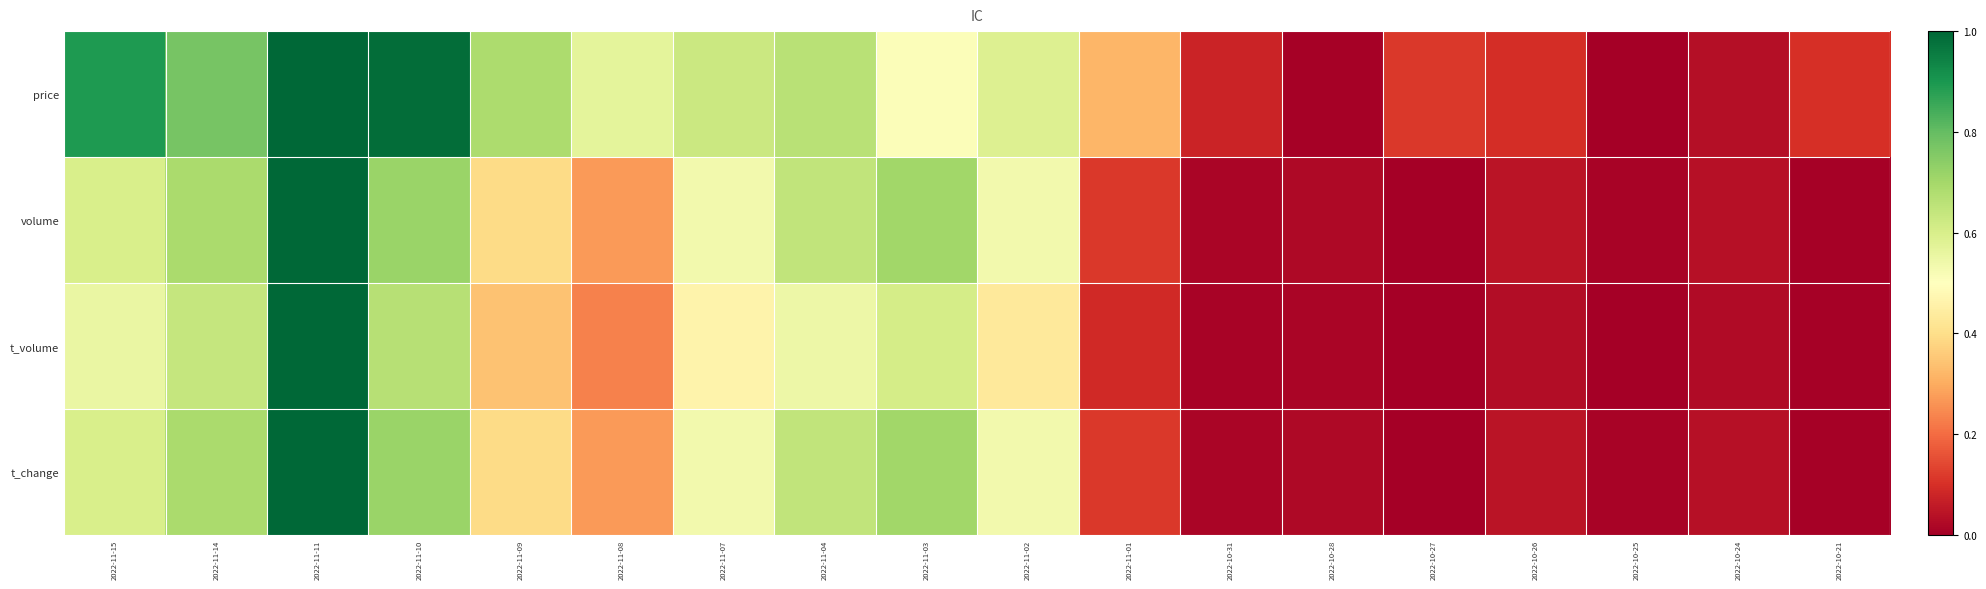

Rank the series at 2022-11-14 from lowest to highest value.

t_volume, t_change, volume, price